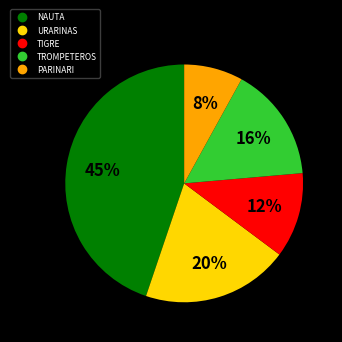

Approximately how many times larger is the value at TROMPETEROS compared to TIGRE?

1.3